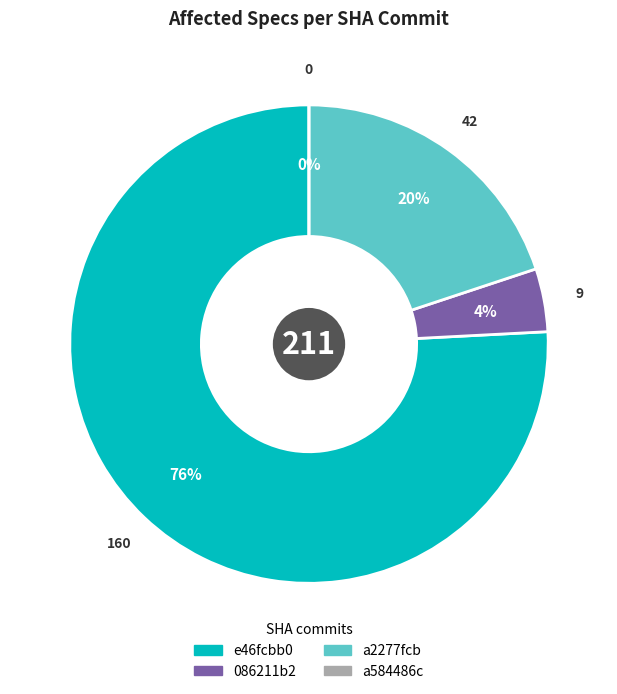

True or false: e46fcbb0 accounts for 86% of the total.

False